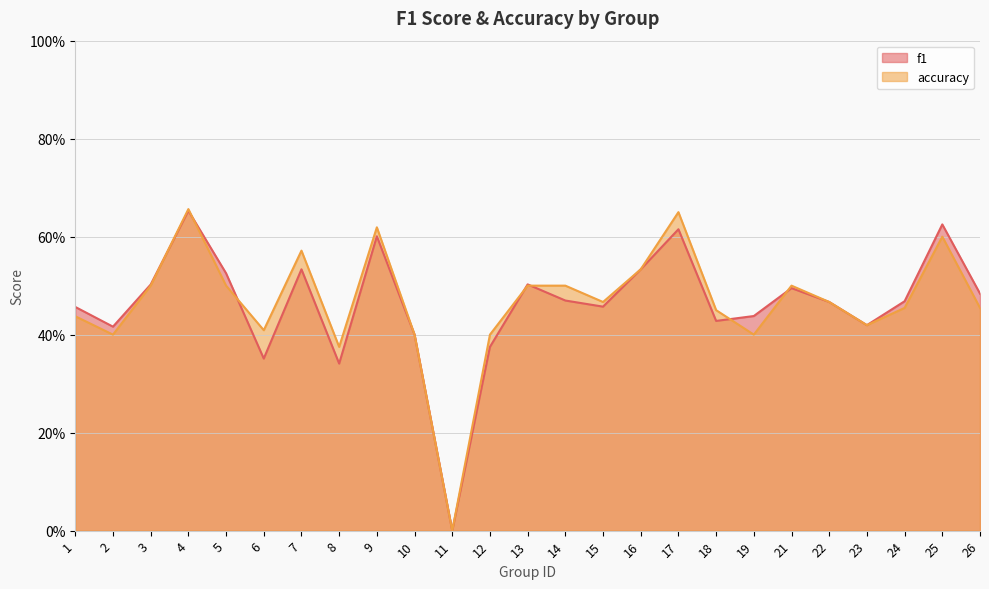

True or false: accuracy has more than 0 points higher than both neighbors.

True